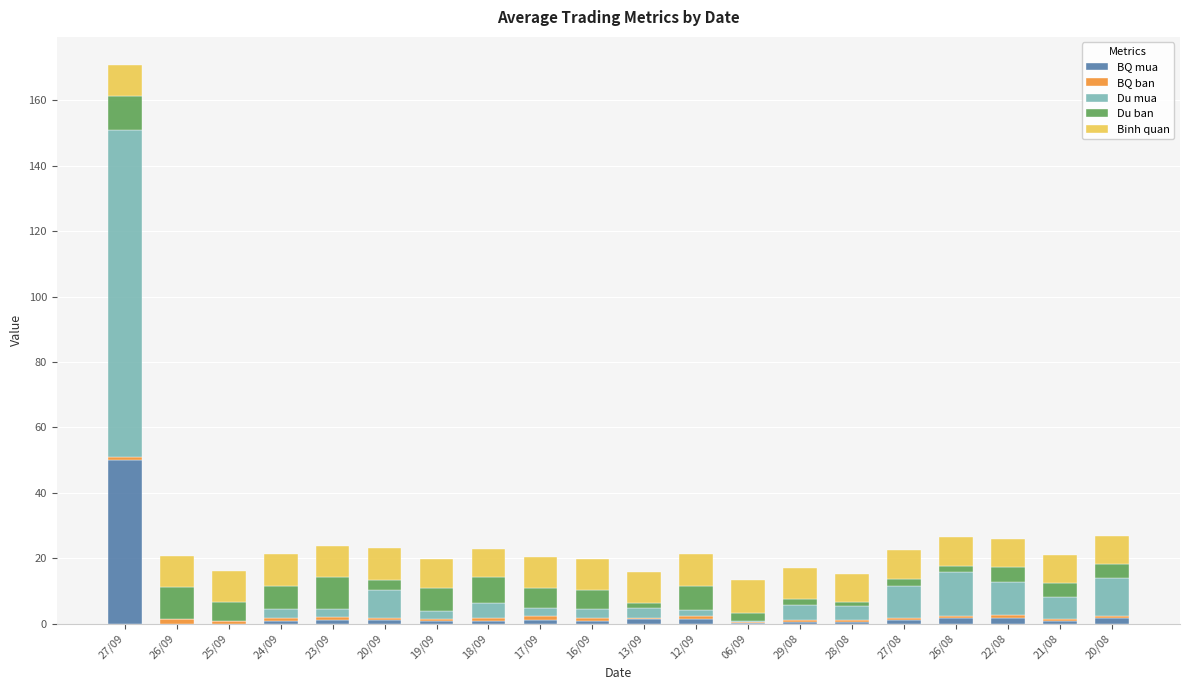

Which category has the highest value in the BQ mua series?

27/09